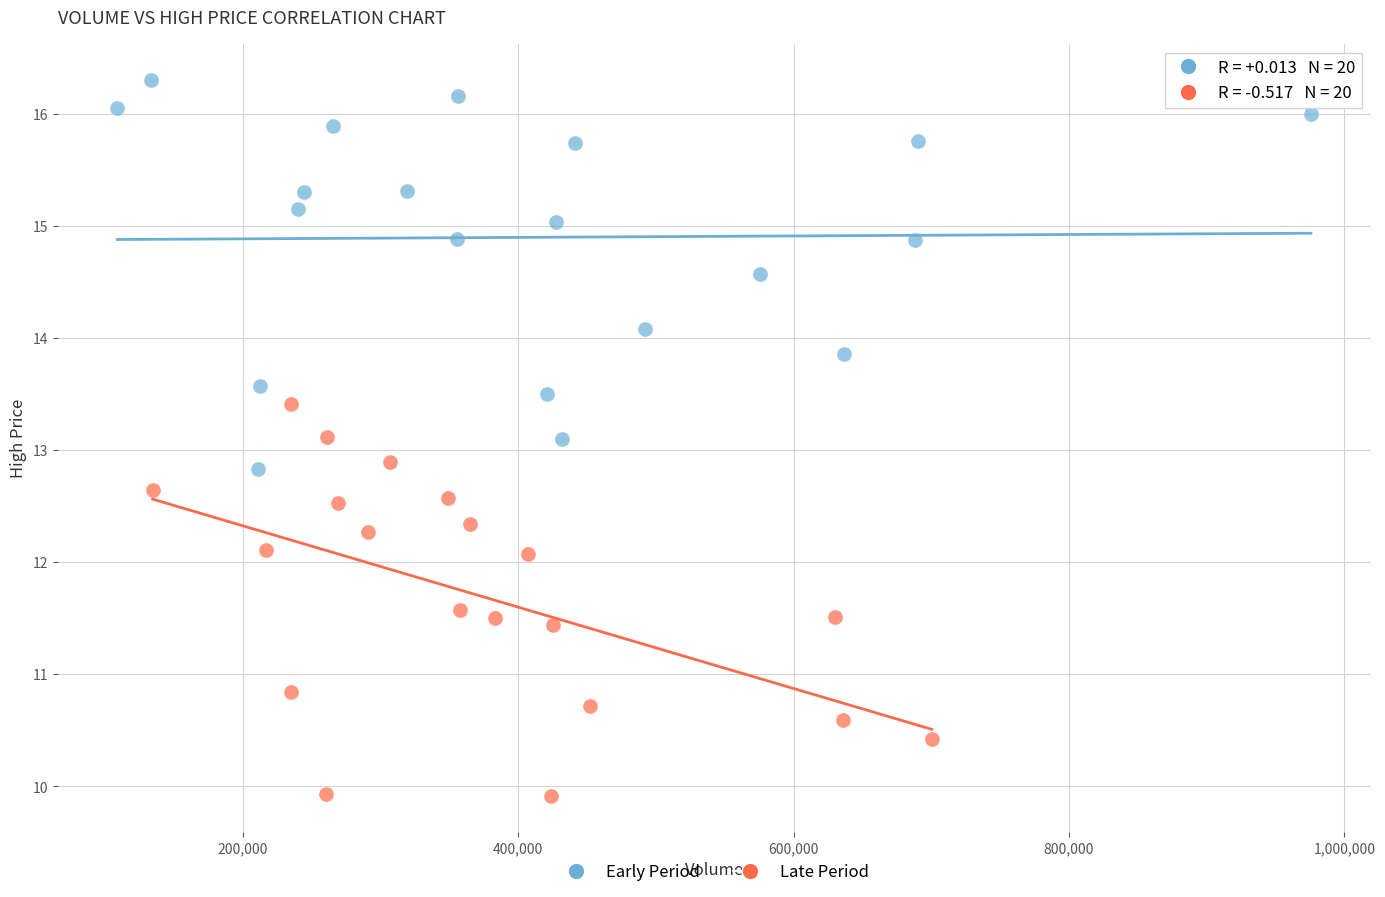

Which series reaches the minimum Y coordinate?

Late Period